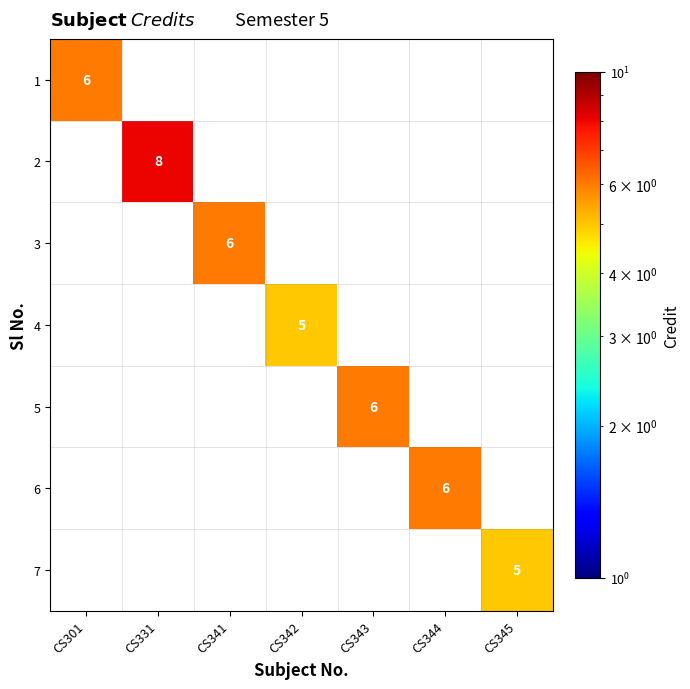

The value of 4 at CS342 is 5. True or false?

True